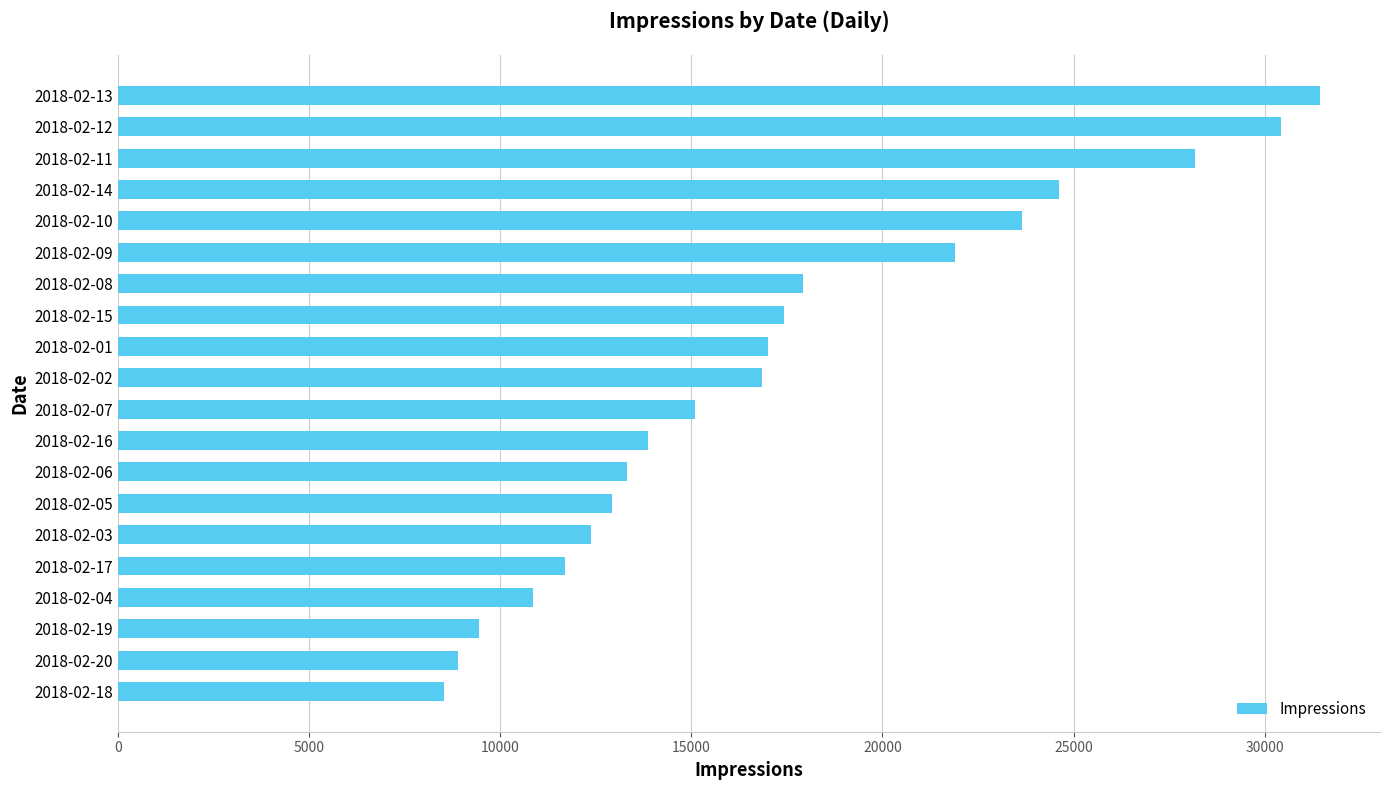

Count the number of data series in this chart.

1